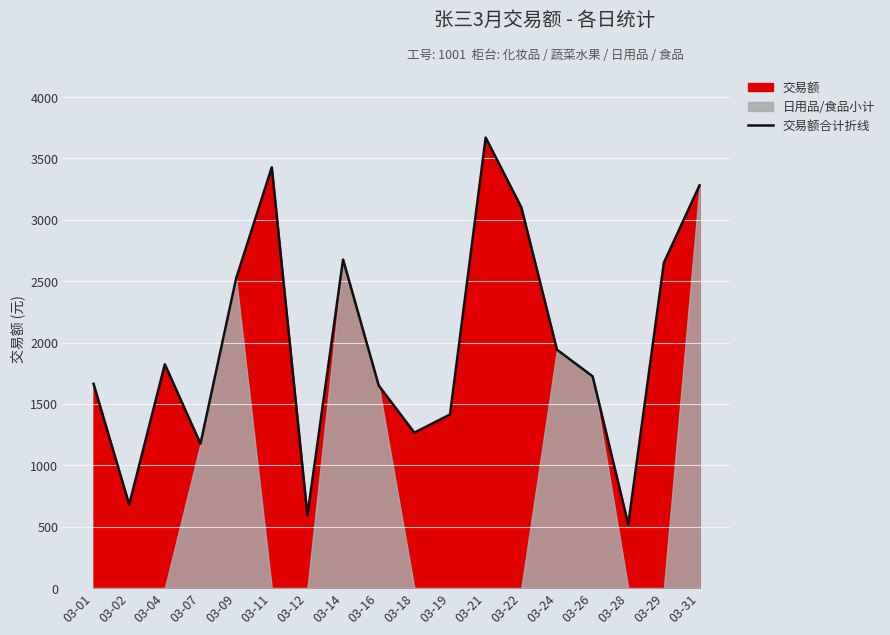

What is the value of the 17th point from the left?

2651